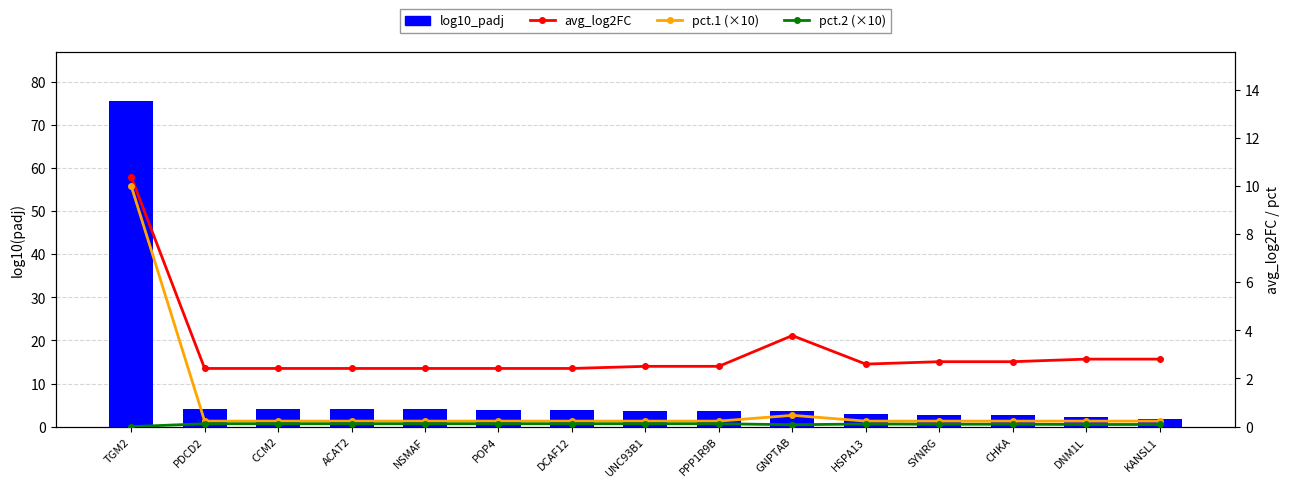

What position from the left is PDCD2?

2